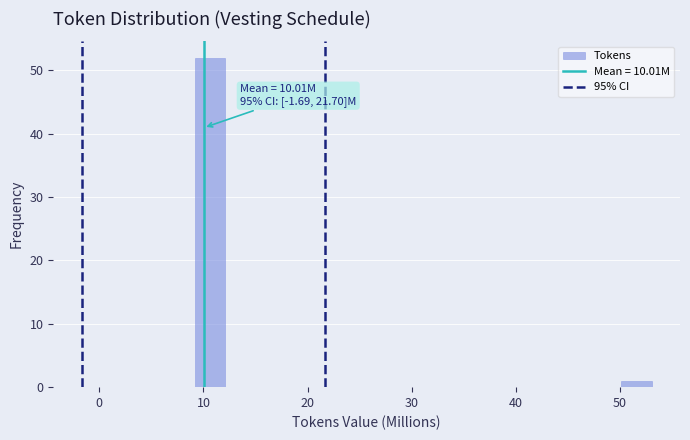

Around what value on the x-axis is the tallest bar? Give the approximate position of its centre, as read against the axis.

11